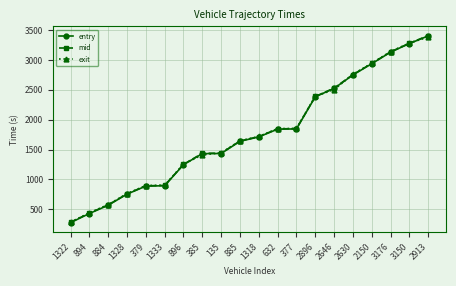

What are all the series names shown in the legend?

entry, mid, exit